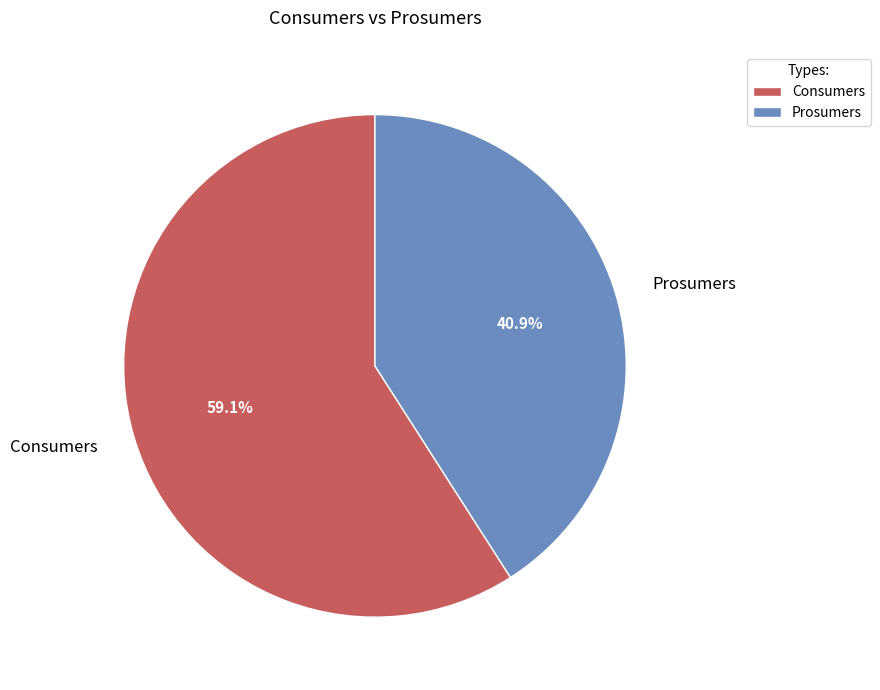

Do Prosumers and Consumers together represent more than half of the pie?

Yes